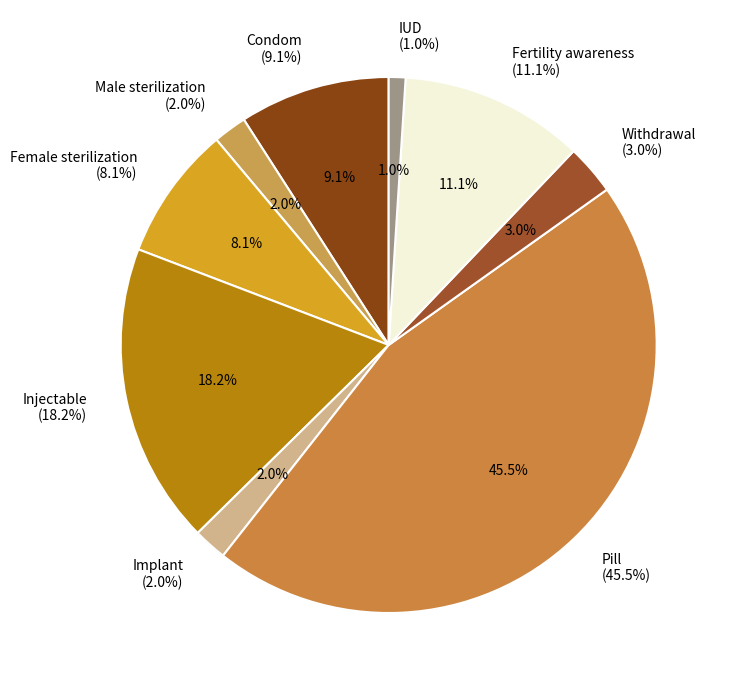

True or false: Female sterilization accounts for 8% of the total.

True